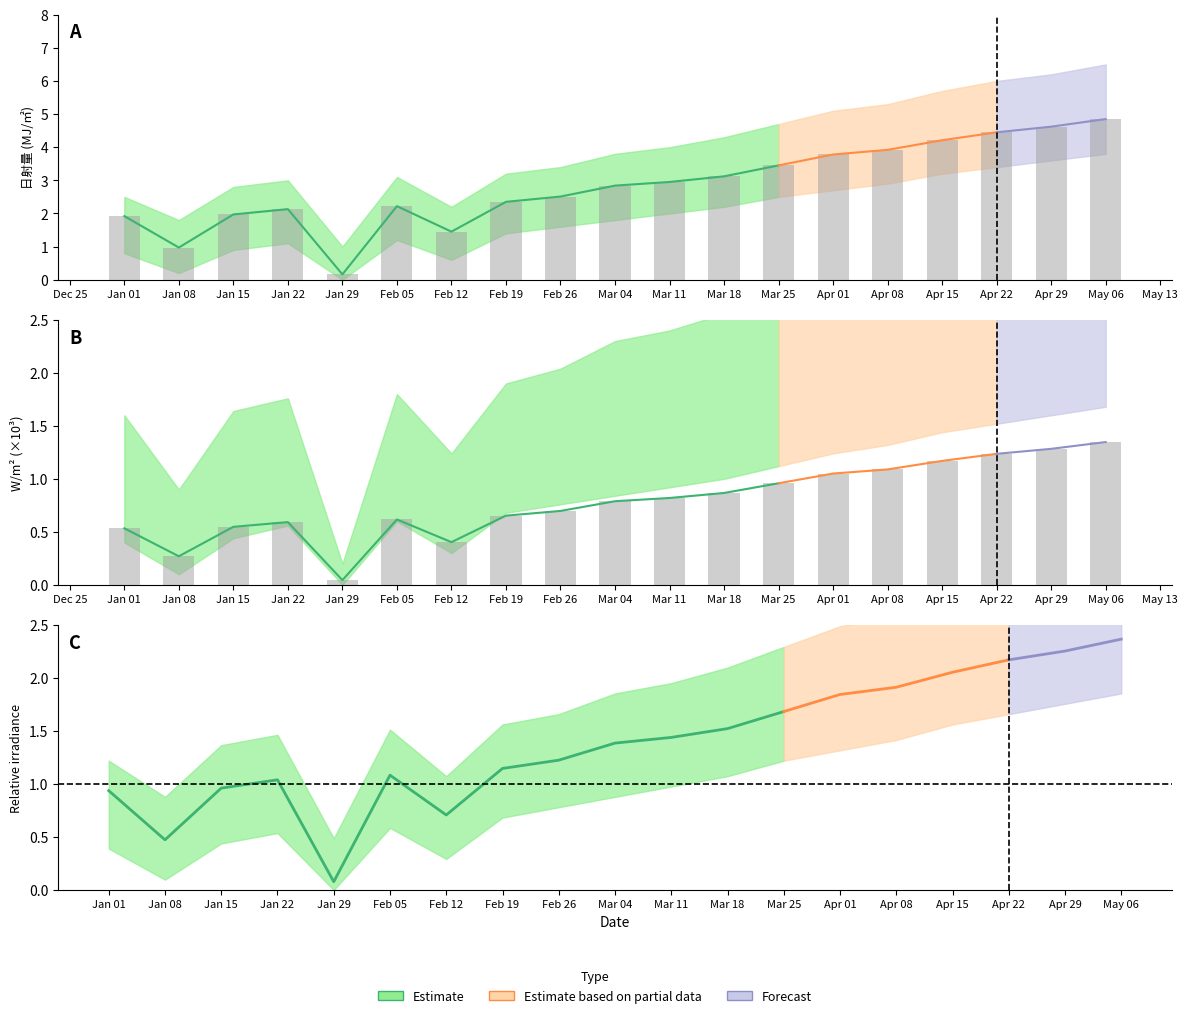

Which label corresponds to the smallest value in the chart?

Jan 29